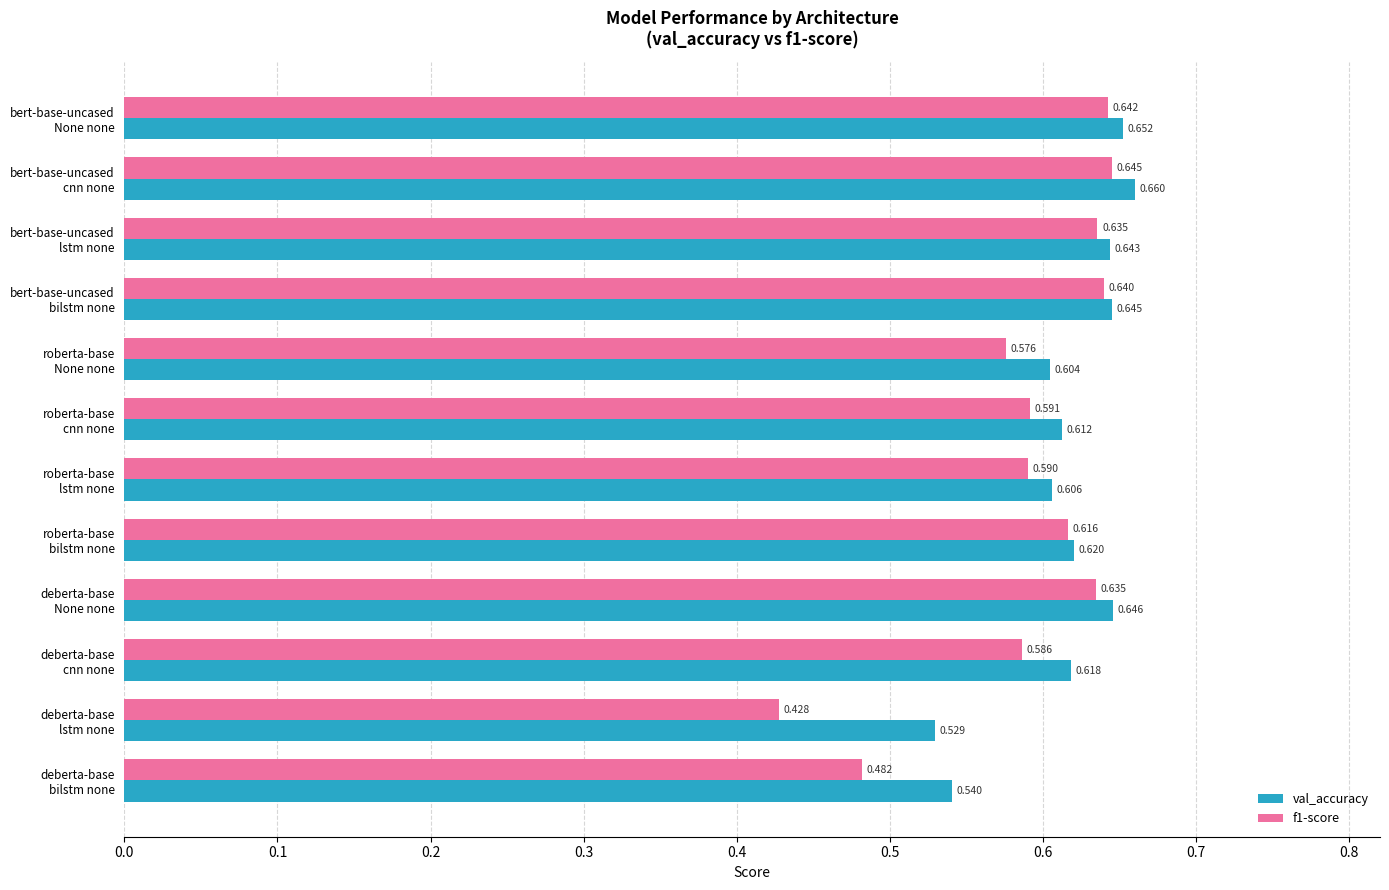

What are all the series names shown in the legend?

val_accuracy, f1-score